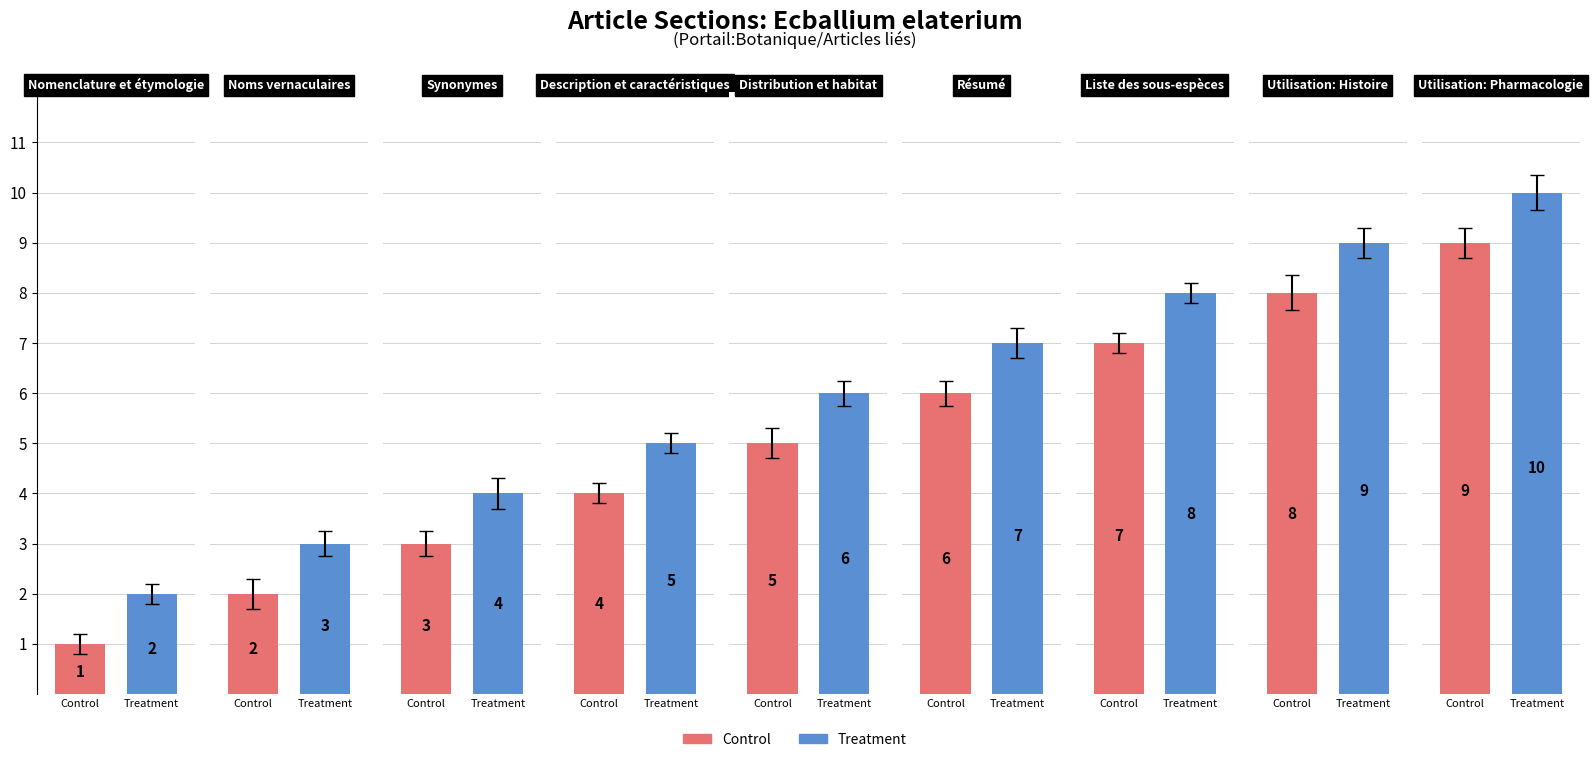

What is the approximate value of Treatment at 4?

6